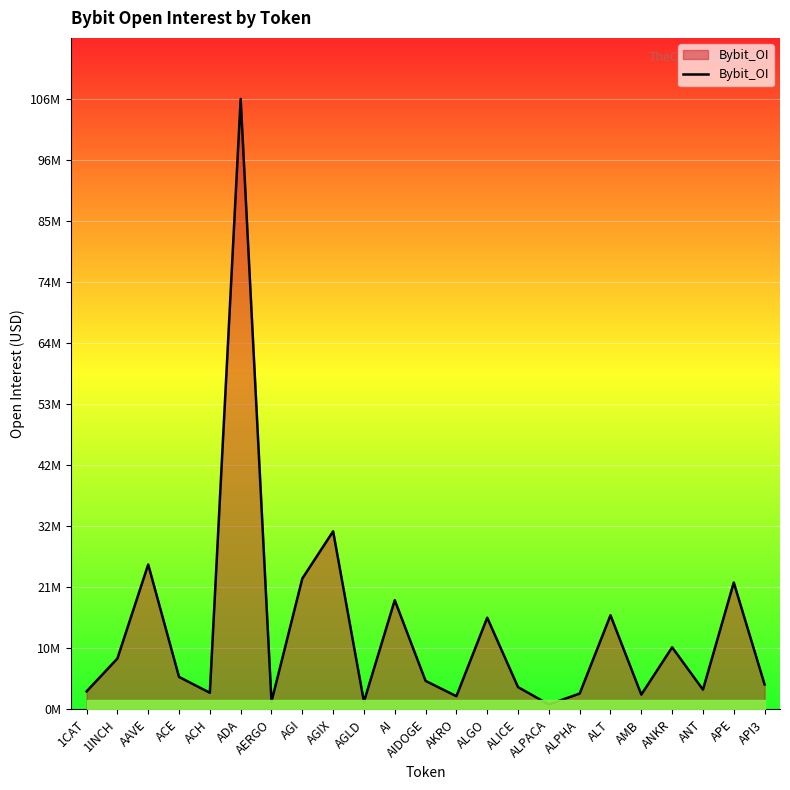

Does the chart display data point markers on the line(s)?

No